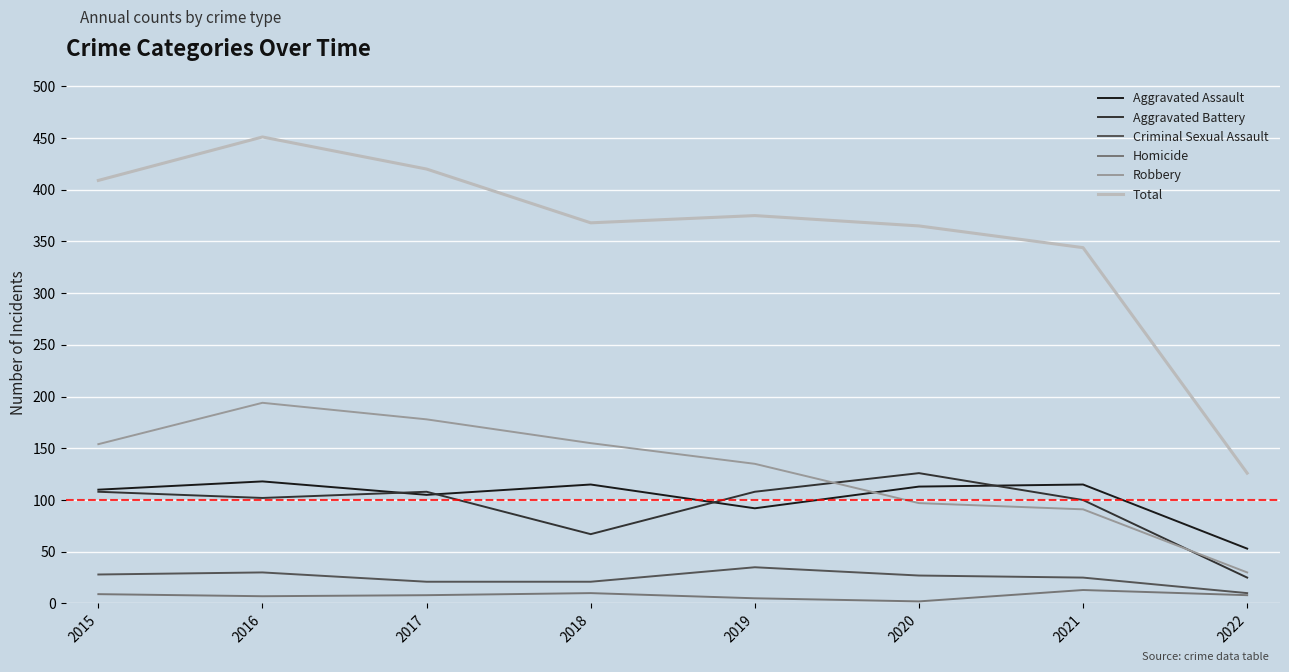

What is the lowest value of the Robbery series?

30